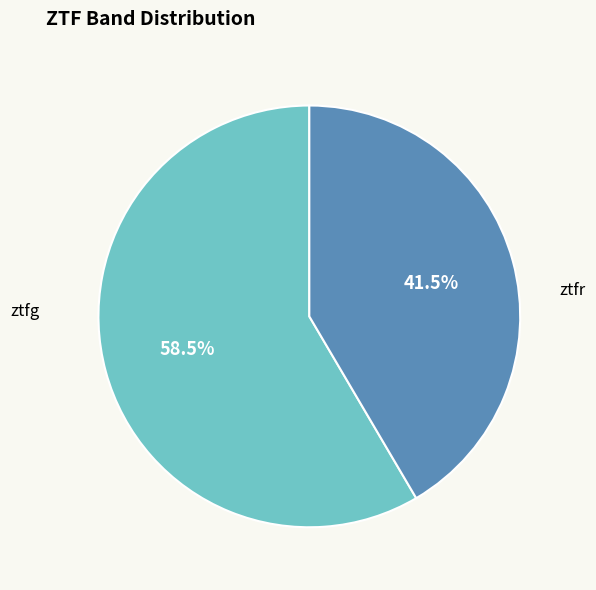

Does ztfr represent more than half of the total?

No